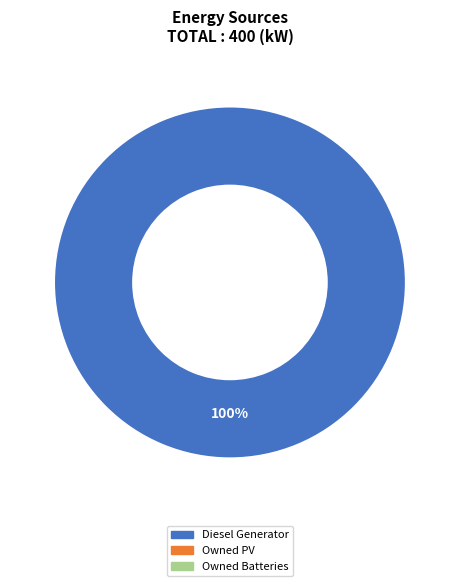

Does any single category account for the majority?

Yes